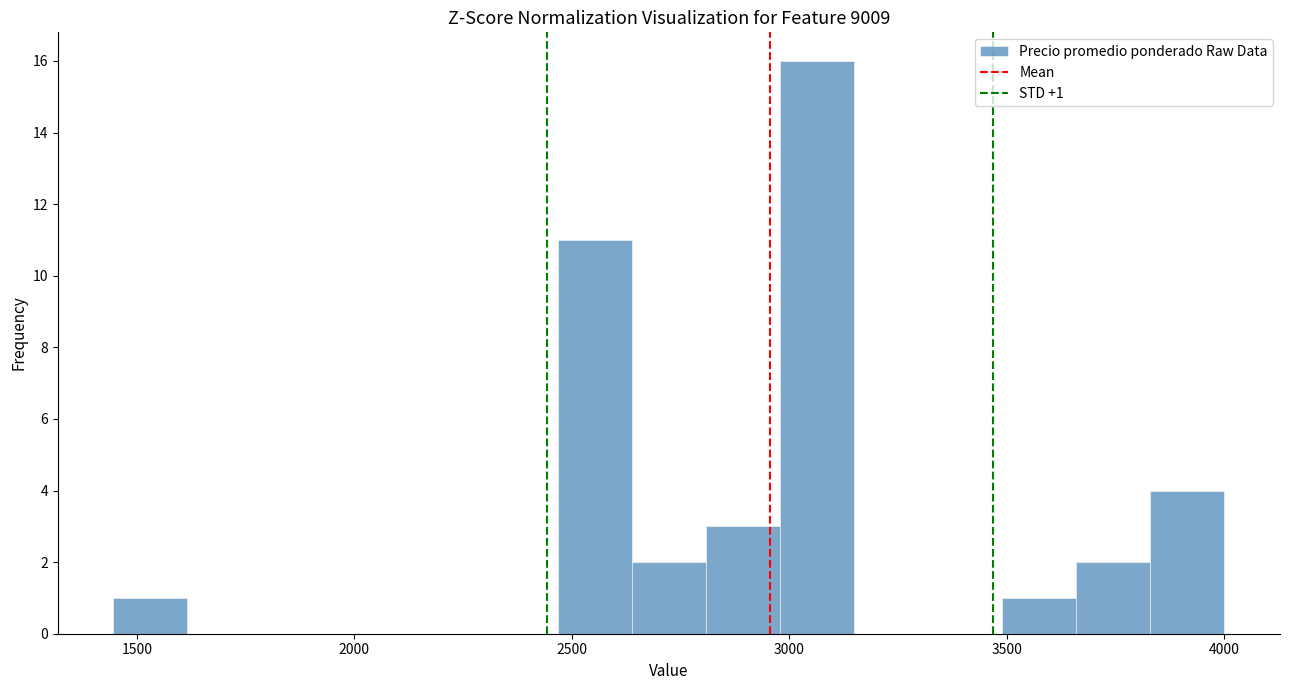

Around what value on the x-axis is the tallest bar? Give the approximate position of its centre, as read against the axis.

3050